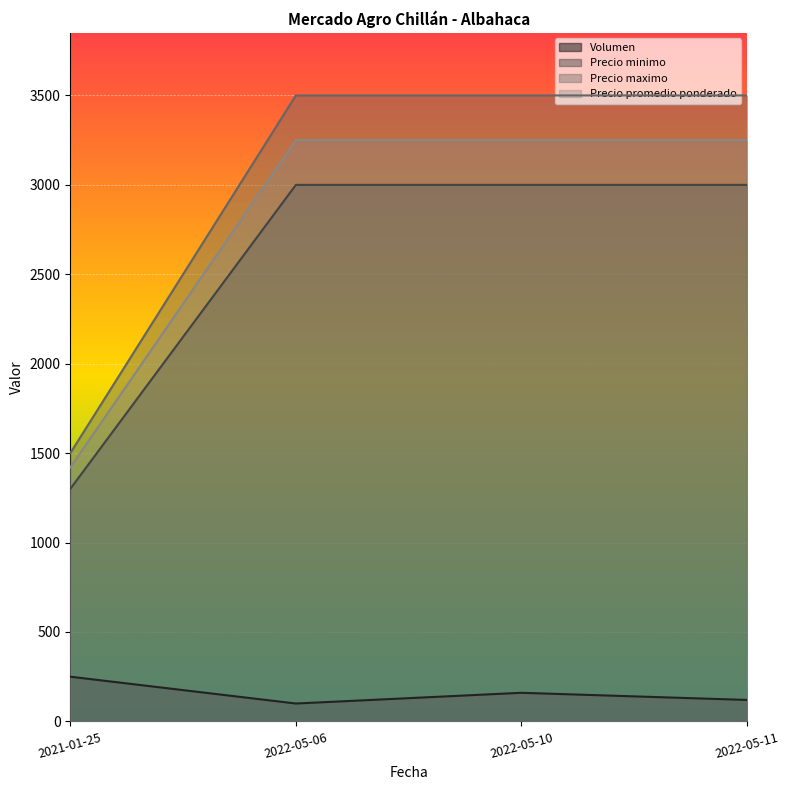

What is the total value across all series at 2021-01-25?

4470